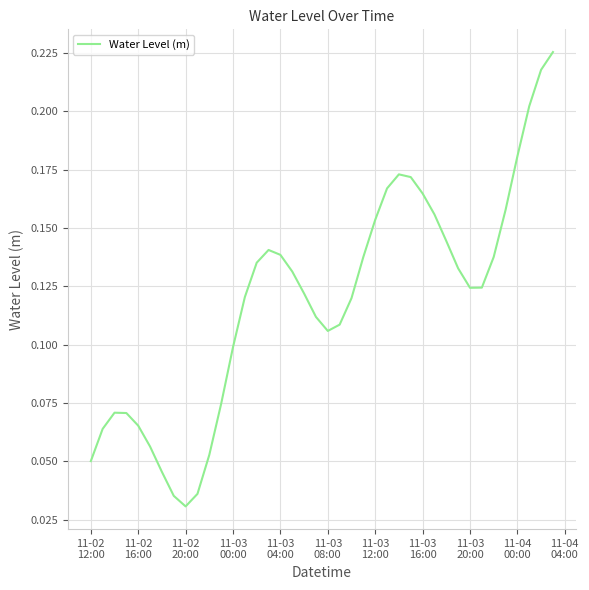

Does the chart display data point markers on the line(s)?

No